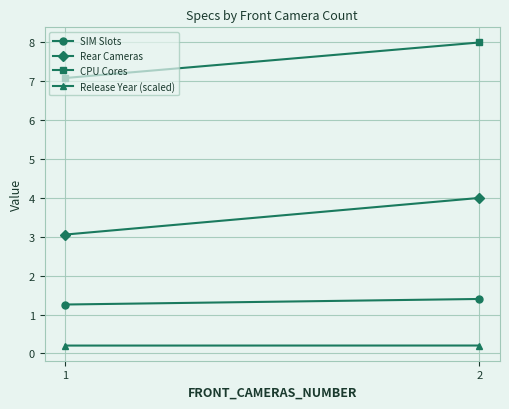

List the series in order of their peak value, highest first.

CPU Cores, Rear Cameras, SIM Slots, Release Year (scaled)